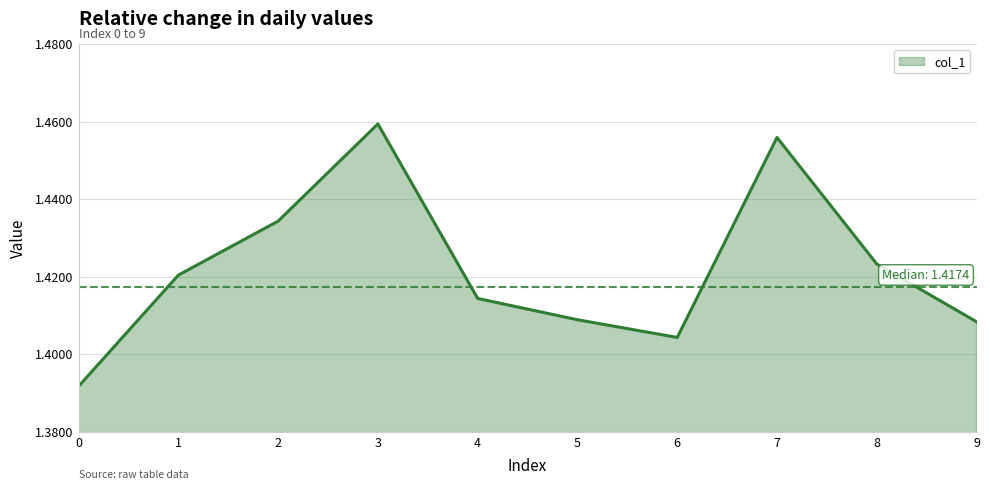

The value at 0 is 0.5. True or false?

False